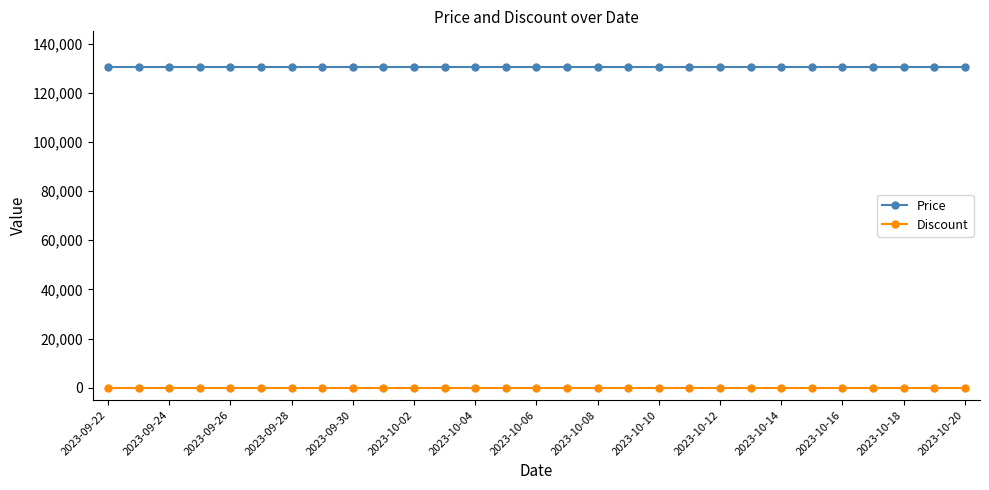

True or false: Discount and Price intersect in this chart.

False